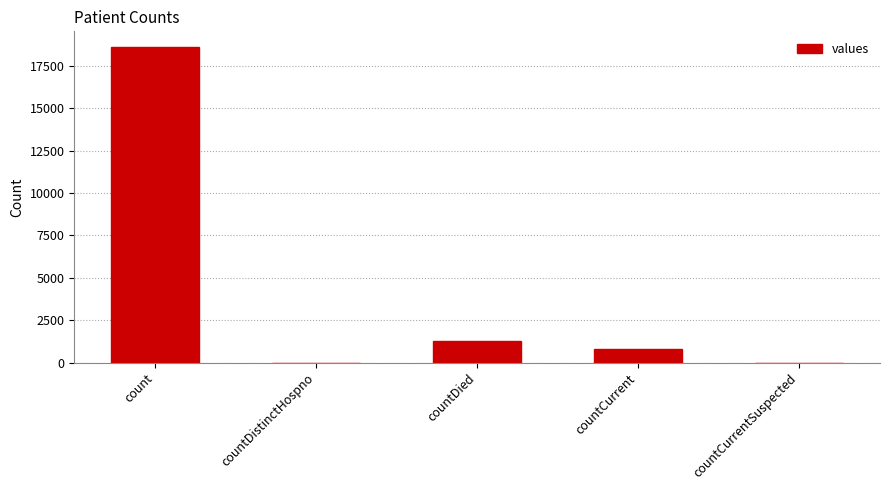

What is the change in value from count to countCurrent?

-17826